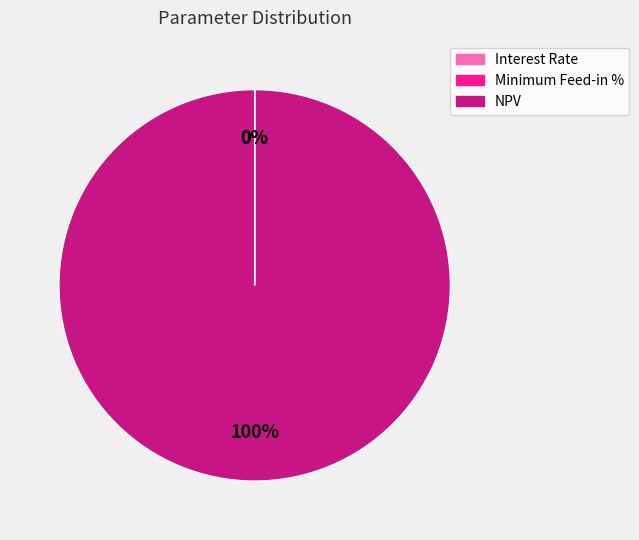

Is NPV the majority of the pie?

Yes